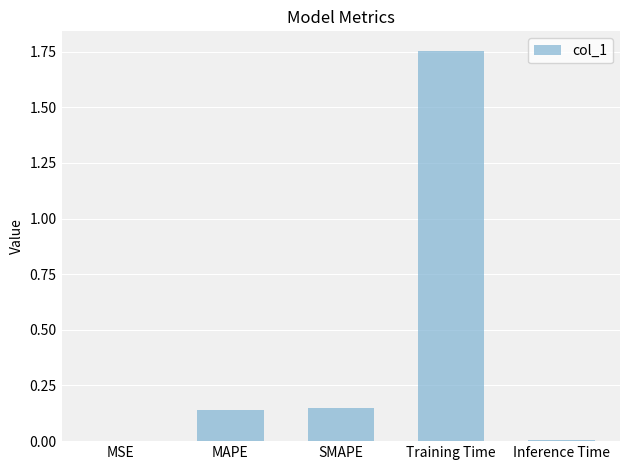

Which label corresponds to the largest value in the chart?

Training Time